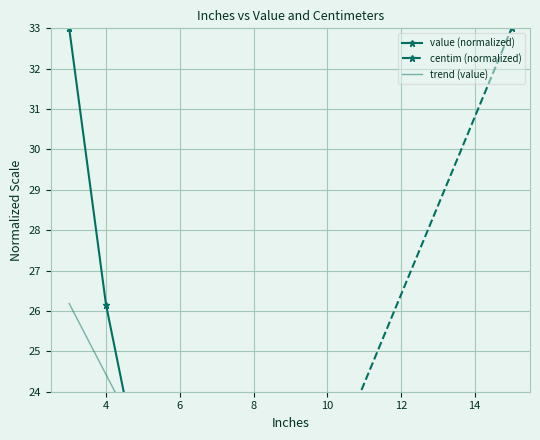

What is the sum of all value values?

165.2